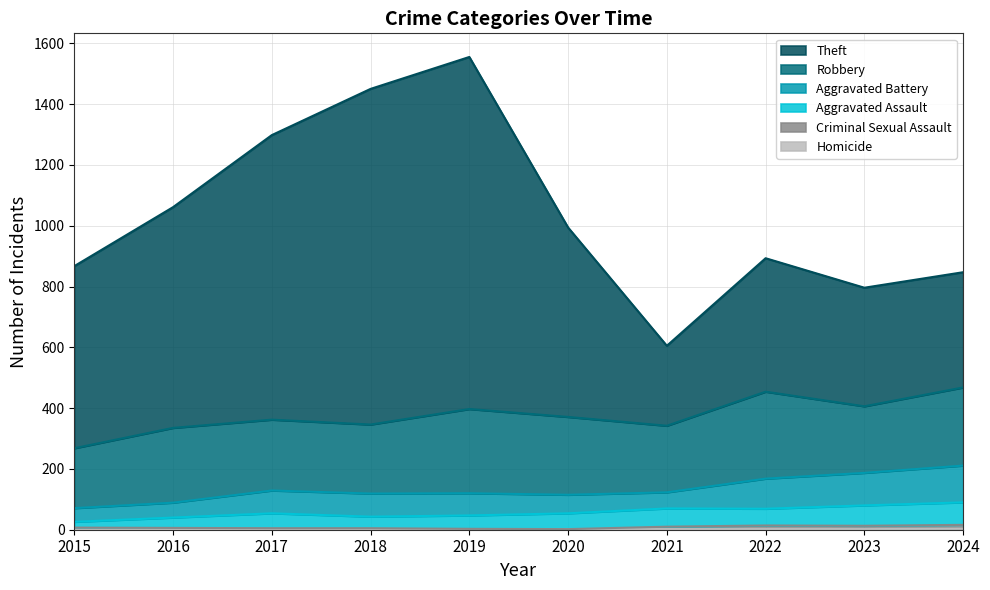

What is the value of the Theft point at the 8th from the left?

893